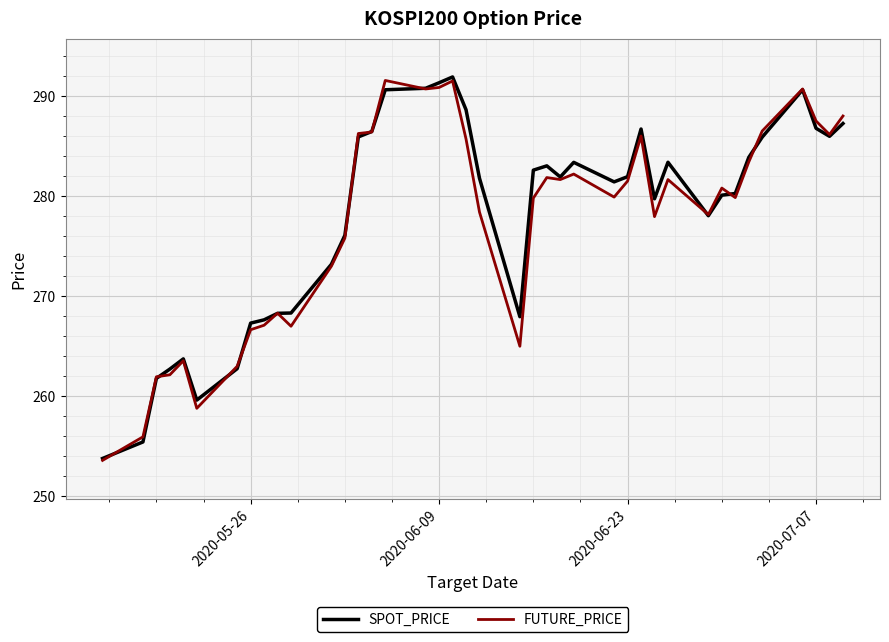

What is the greatest value displayed?

291.9